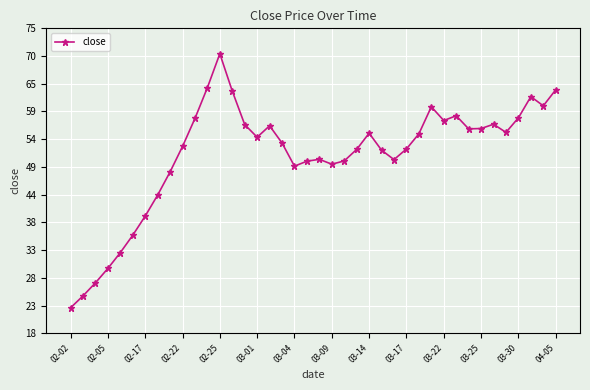

What is the average value?

51.1